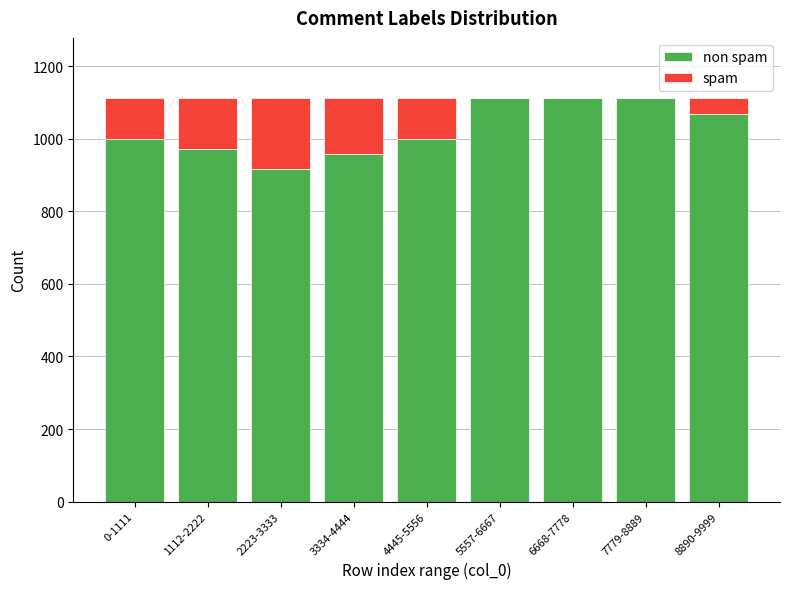

What is the total value across all series at 7779-8889?

1111